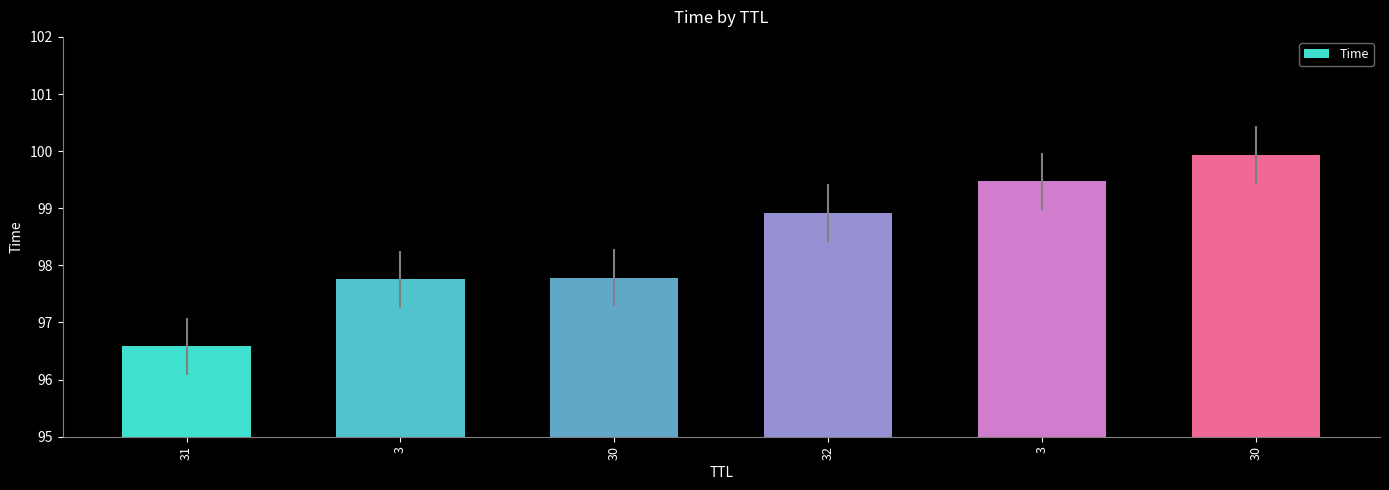

Approximately how many times larger is the value at 30 compared to 31?

1.0